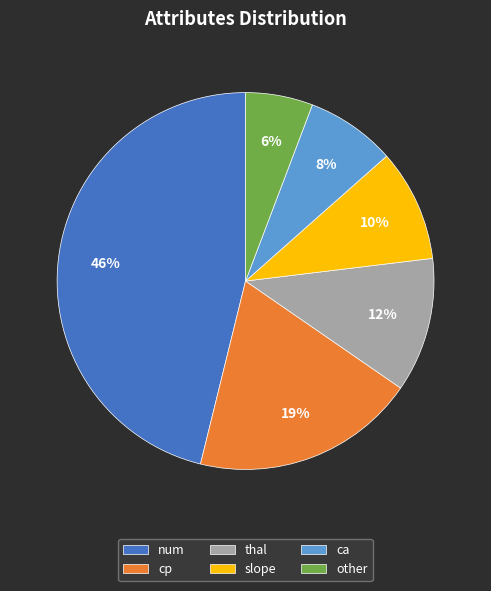

What is the largest slice in the pie chart?

num